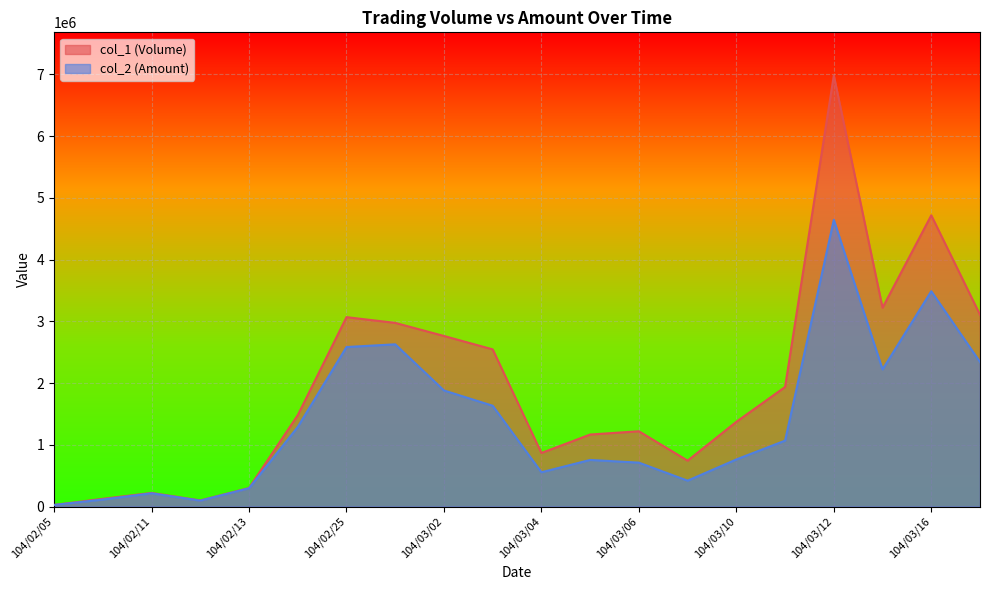

What is the average value of the col_2 (Amount) series?

1385720